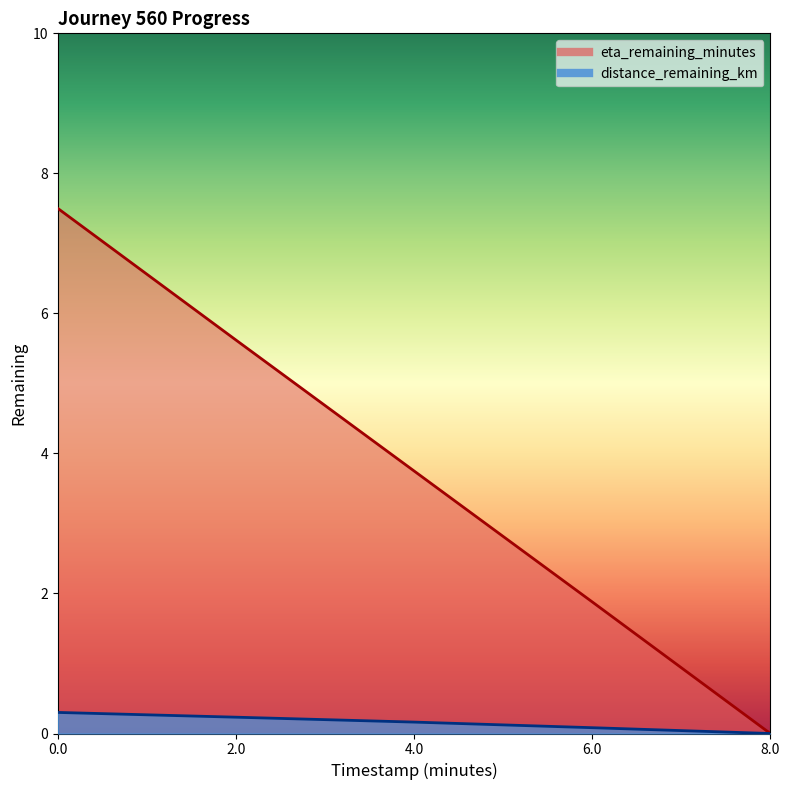

What is the sum of all timestamp_minutes values?

18.8